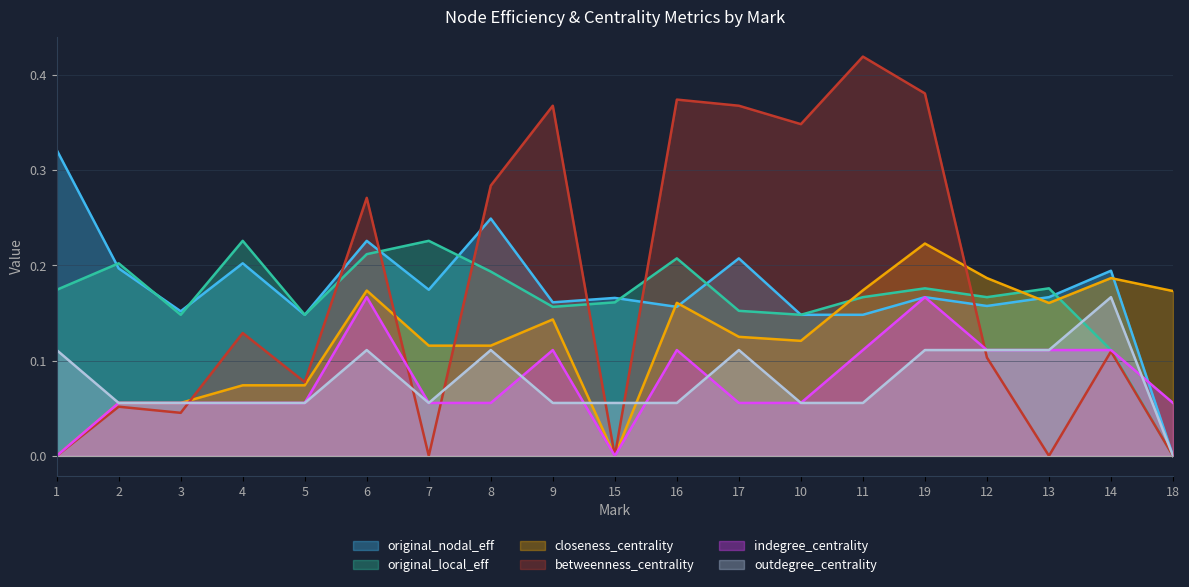

What is the maximum value shown in the chart?

0.4